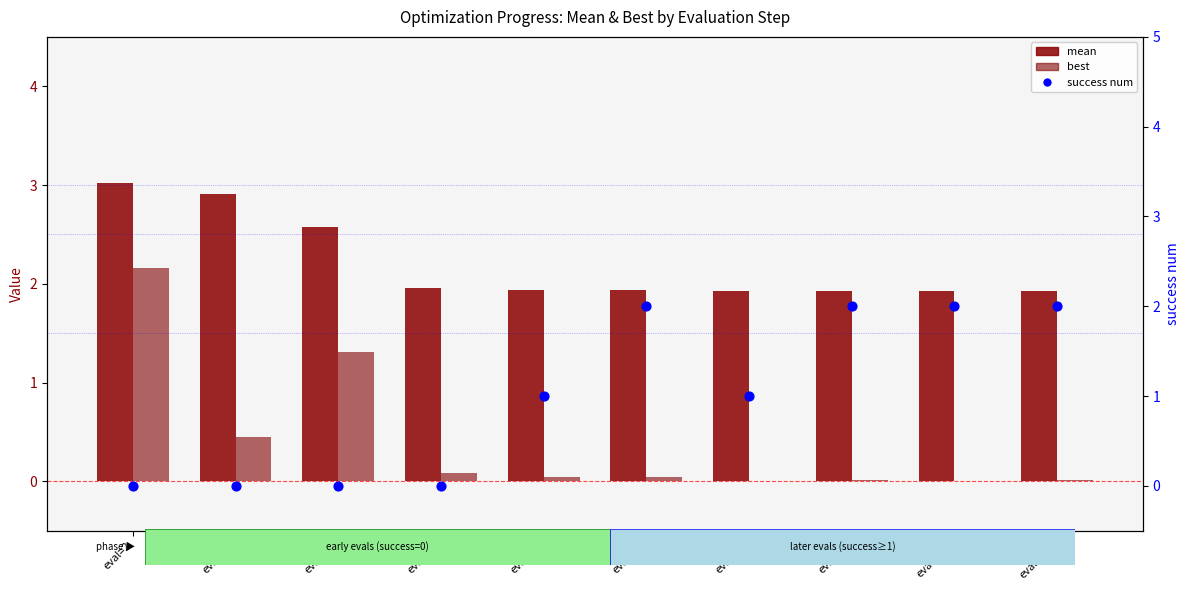

Which series has the largest total across all categories?

mean